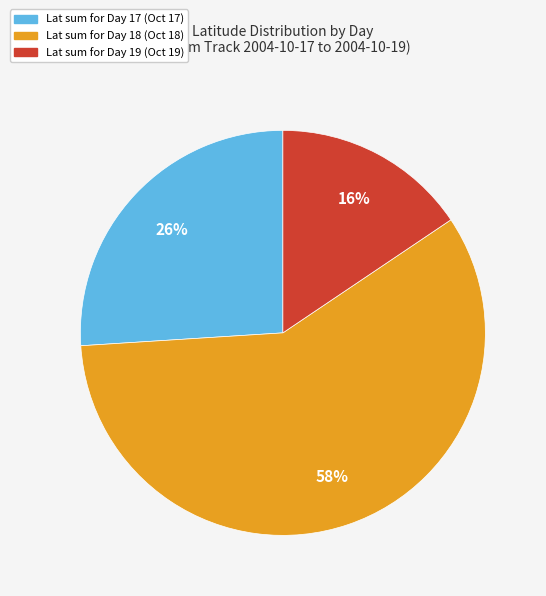

Is there any slice that represents more than half of the pie?

Yes